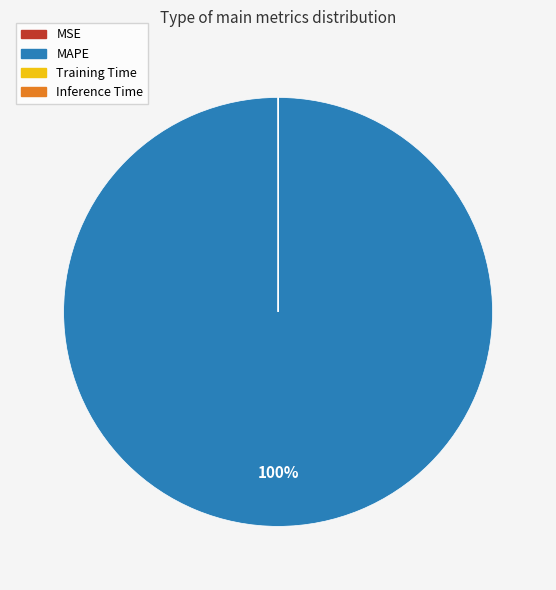

To the nearest percent, what is the difference between the largest and smallest slice percentages?

100%